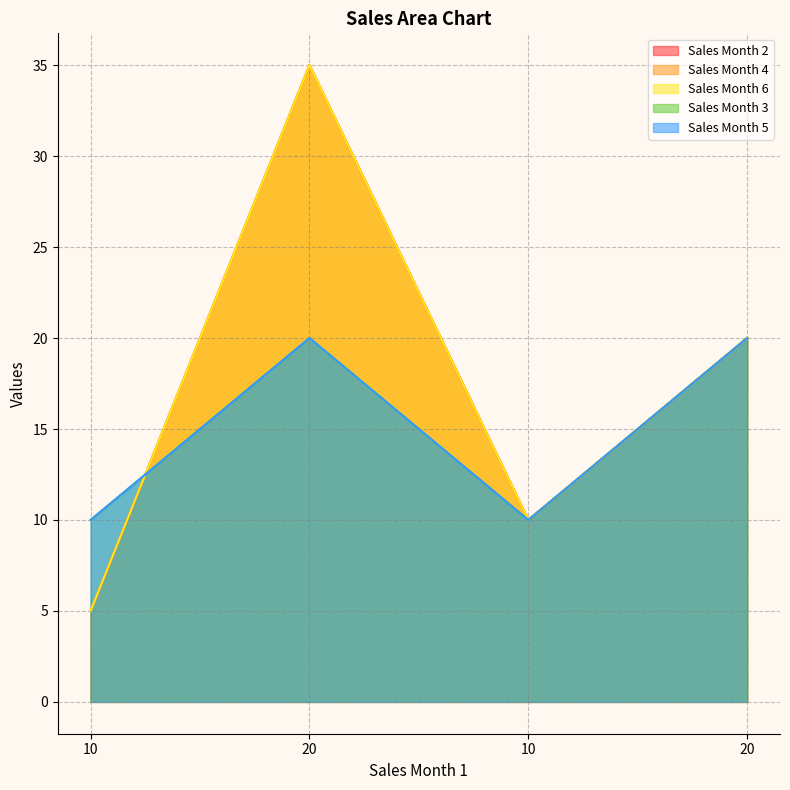

What are all the series names shown in the legend?

Sales Month 2, Sales Month 4, Sales Month 6, Sales Month 3, Sales Month 5